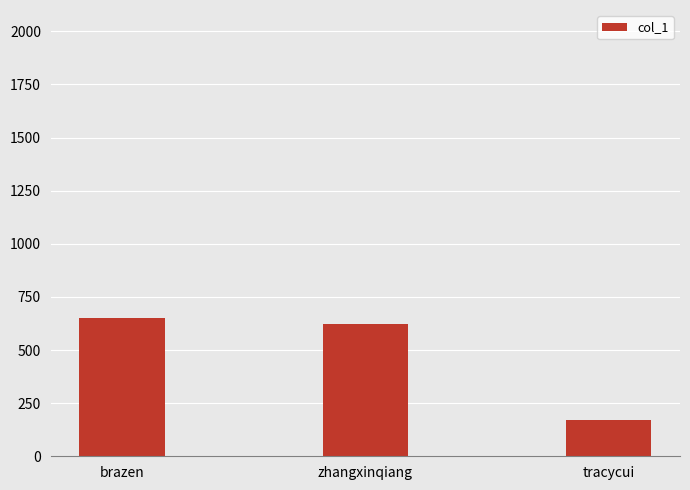

At which category does the chart reach its minimum across all series?

tracycui